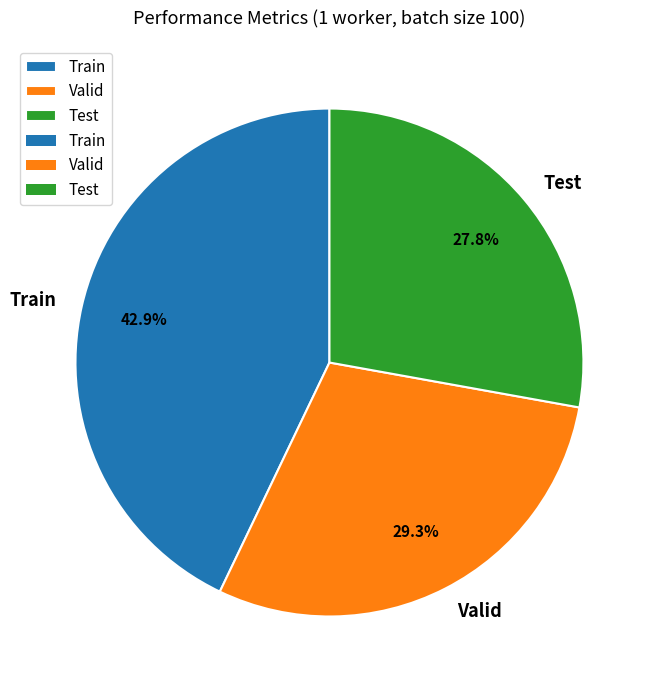

What percentage is the Valid slice, to the nearest percent?

29%